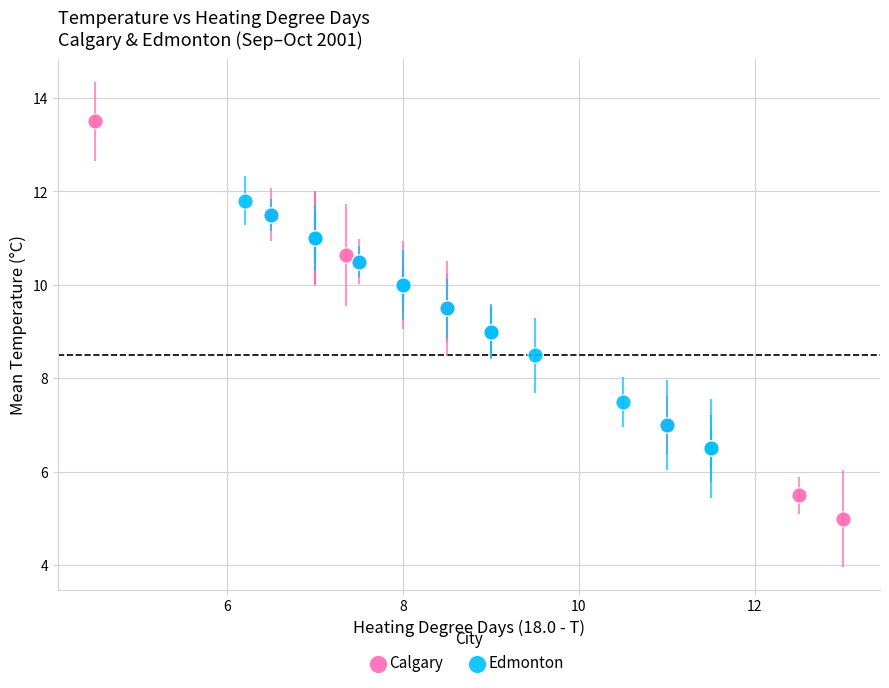

Which series has the widest spread of Y values?

Calgary